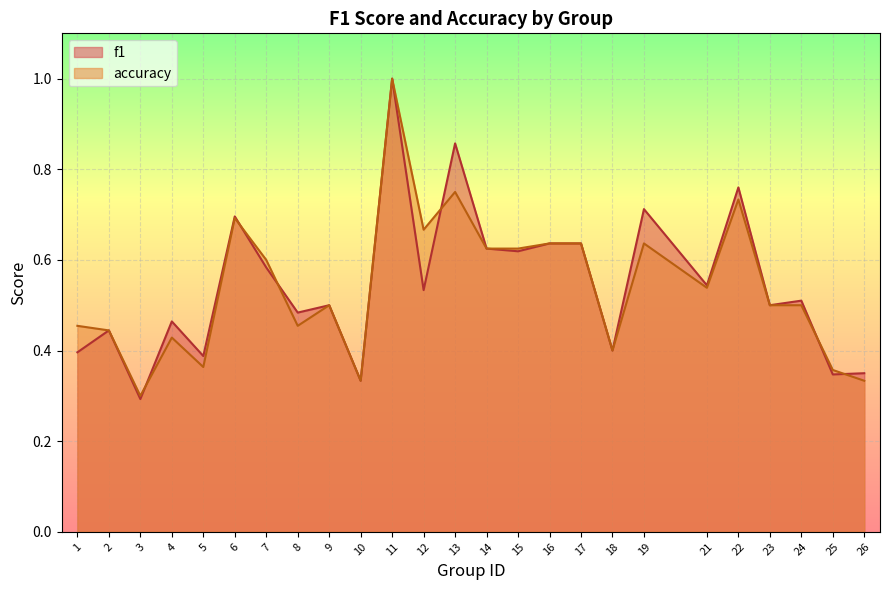

Between 3 and 10, which series saw the biggest shift?

f1